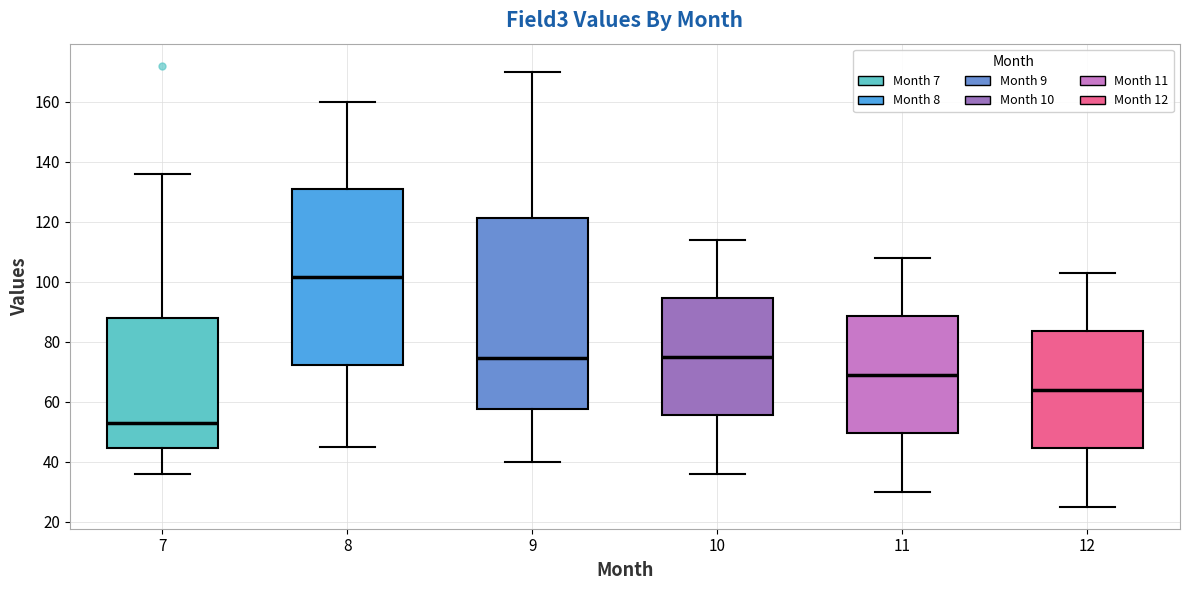

Which box is the tallest, from its lower edge to its upper edge?

9